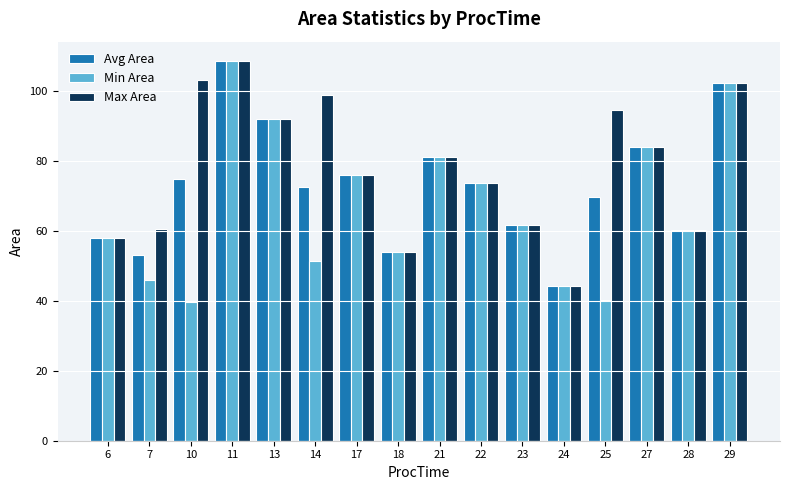

List the series in order of their overall mean, lowest first.

Min Area, Avg Area, Max Area